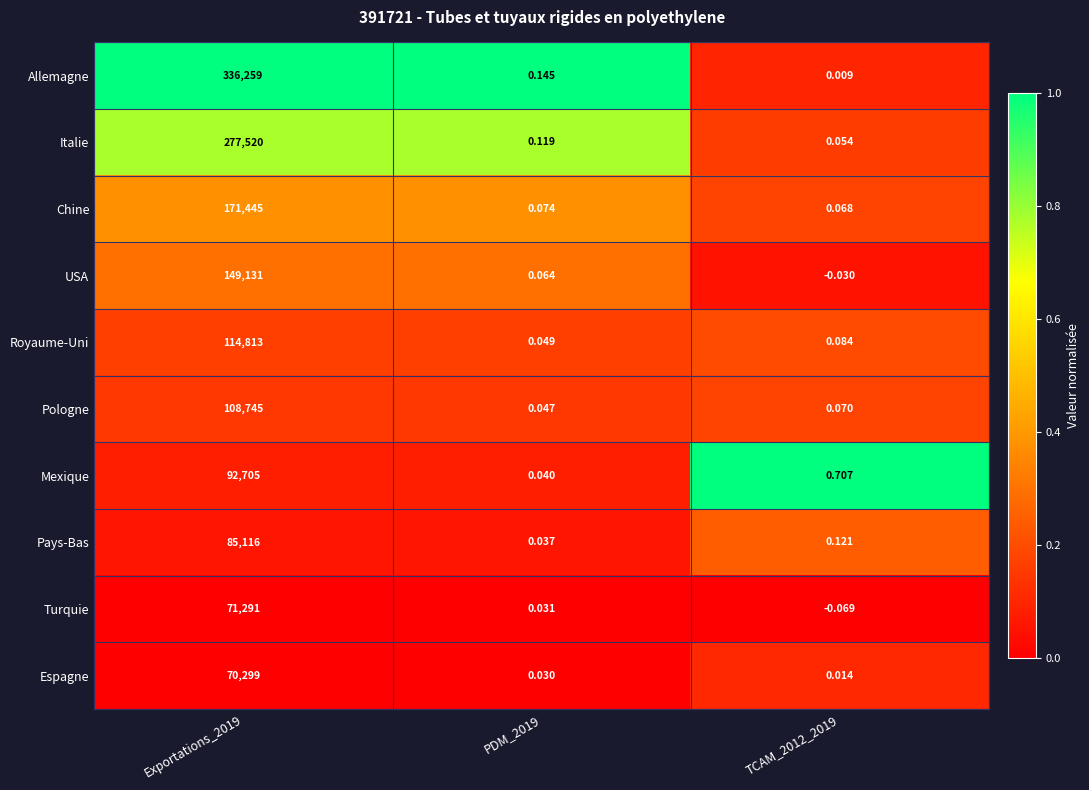

Which series has the largest range (max minus min)?

Allemagne